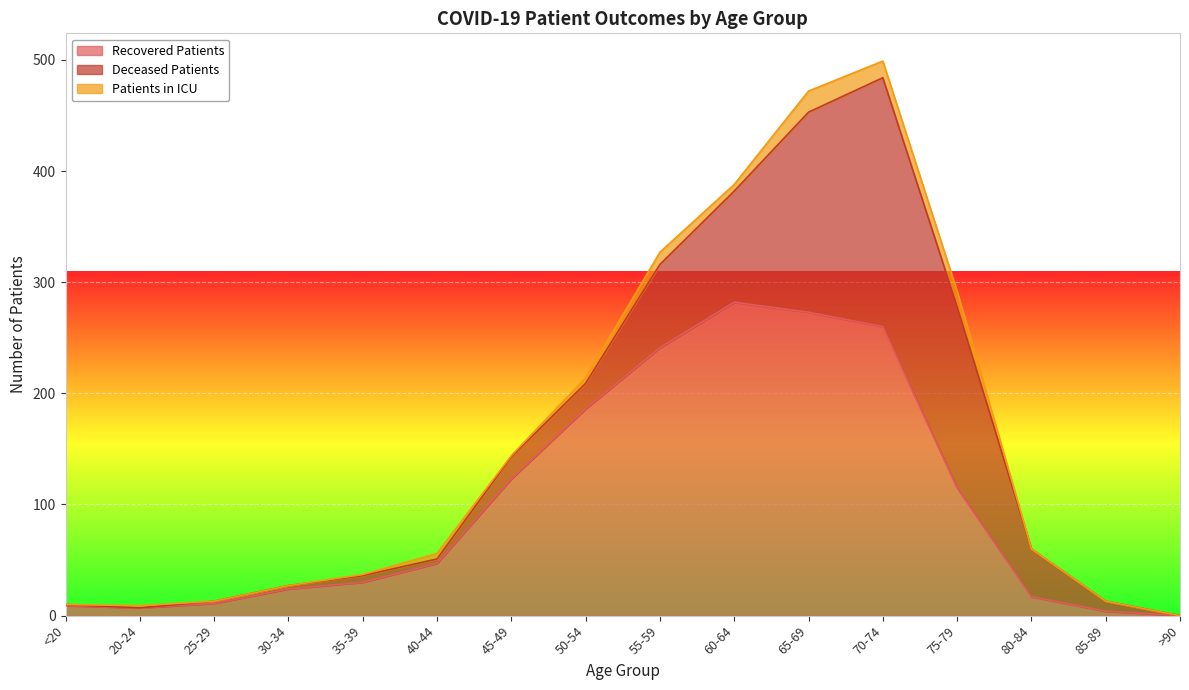

How many times do deceased_patients and recovered_patients cross each other?

1